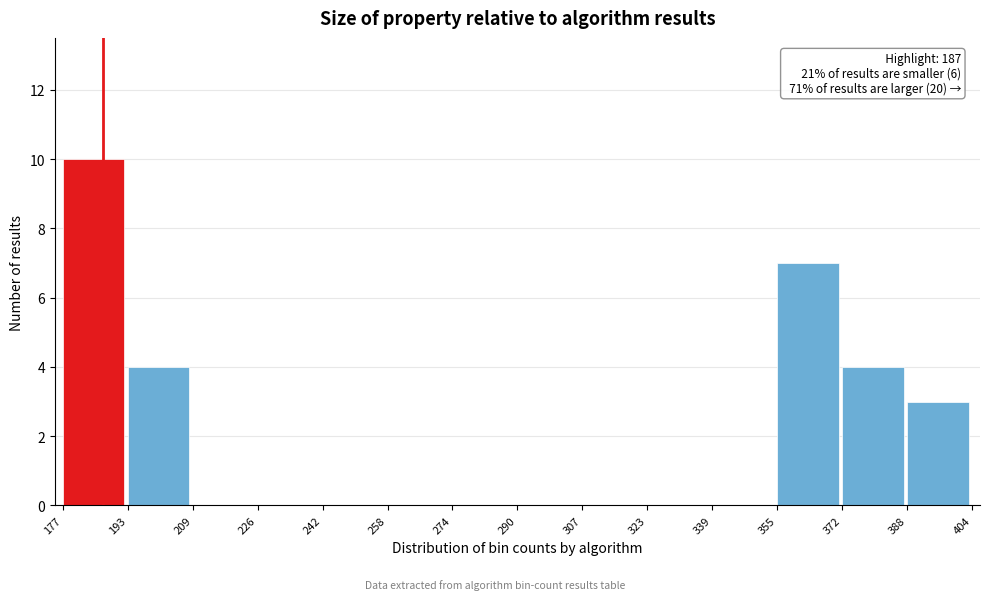

Which range on the x-axis has the tallest bar?

177 to 193